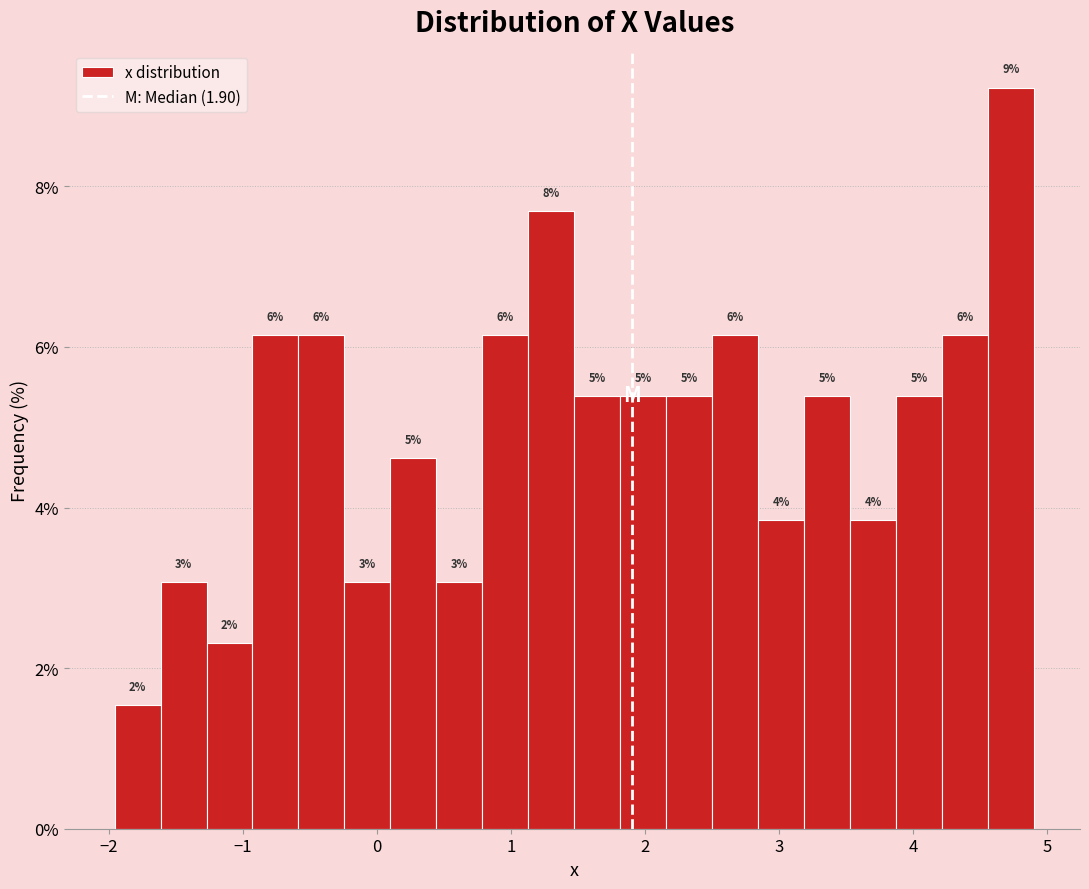

Read against the x-axis, roughly where is the centre of the tallest bar?

4.7